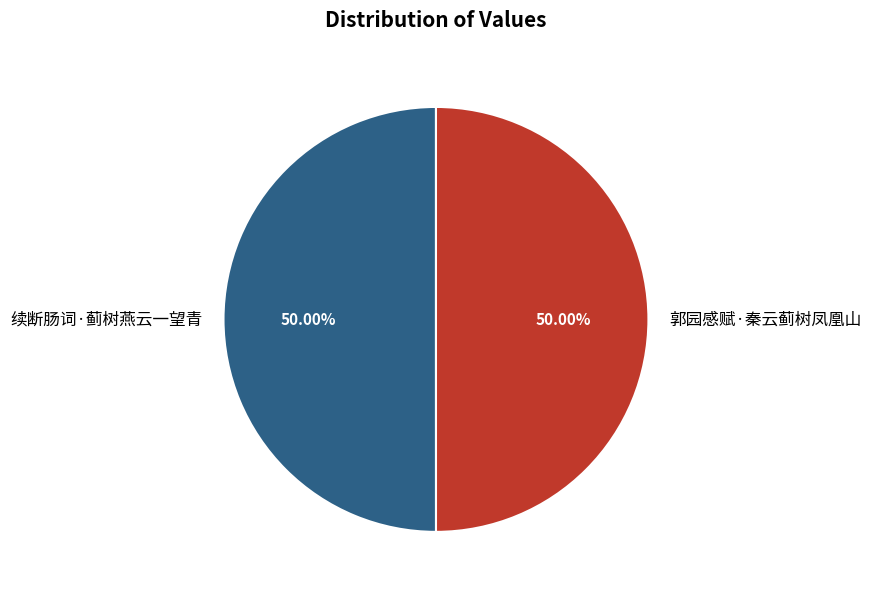

Approximately how many times larger is the value at 续断肠词·蓟树燕云一望青 compared to 郭园感赋·秦云蓟树凤凰山?

1.0